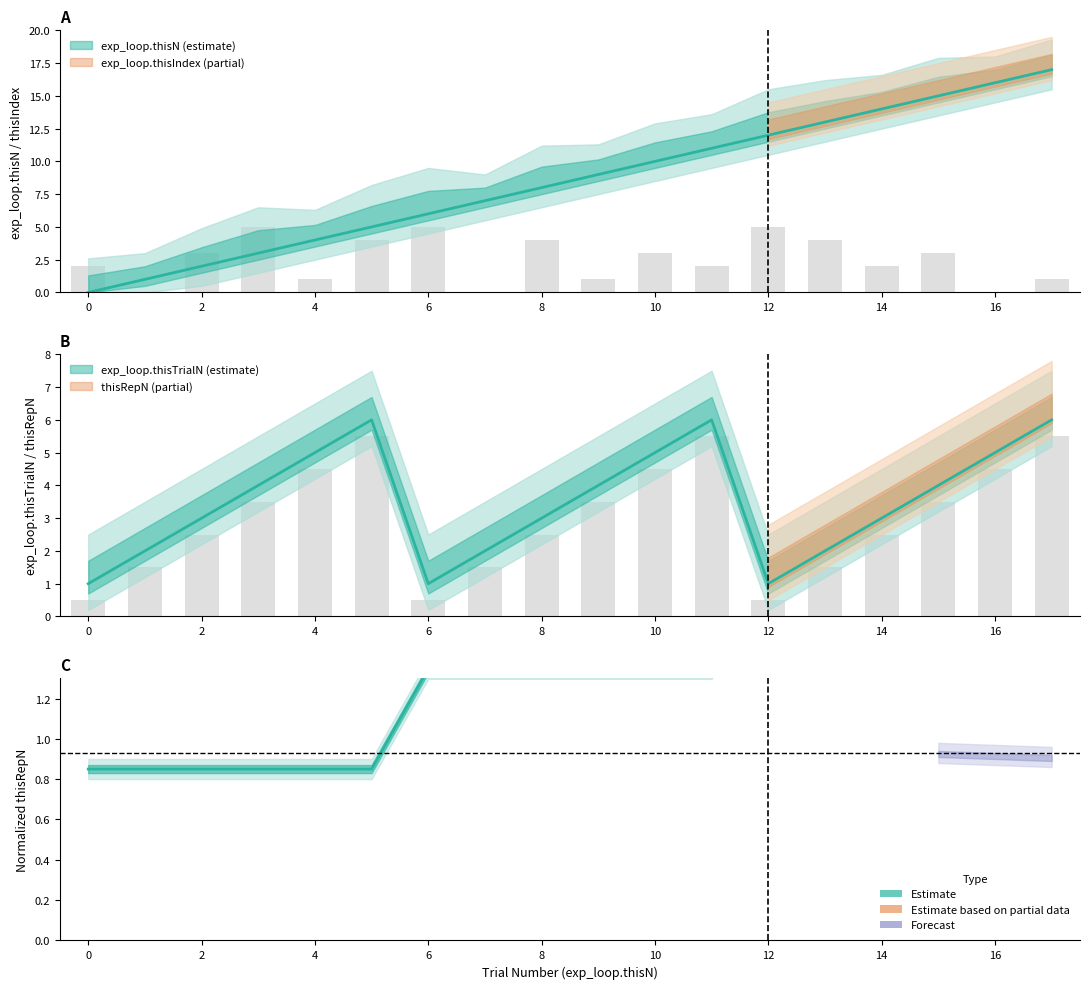

Which has a higher value, 10 or 14?

14